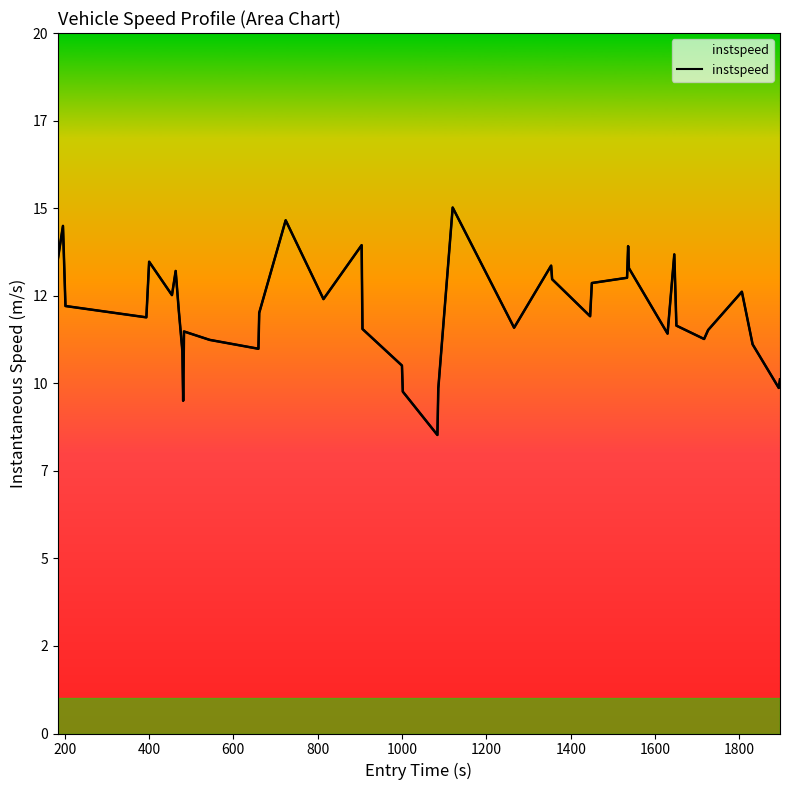

Is it true that the value at 2000 is 15.8?

False